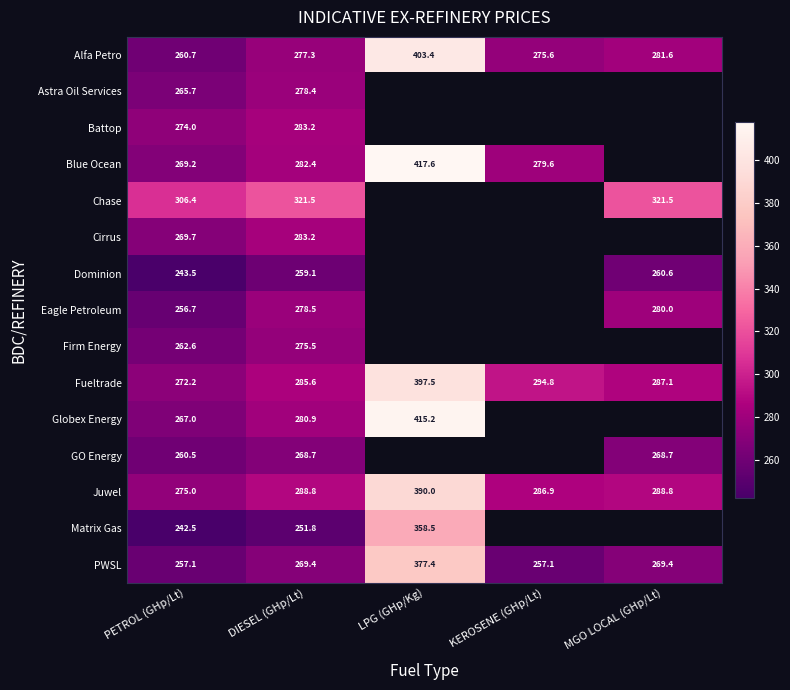

True or false: Firm Energy has a value of 106.9 at PETROL (GHp/Lt).

False